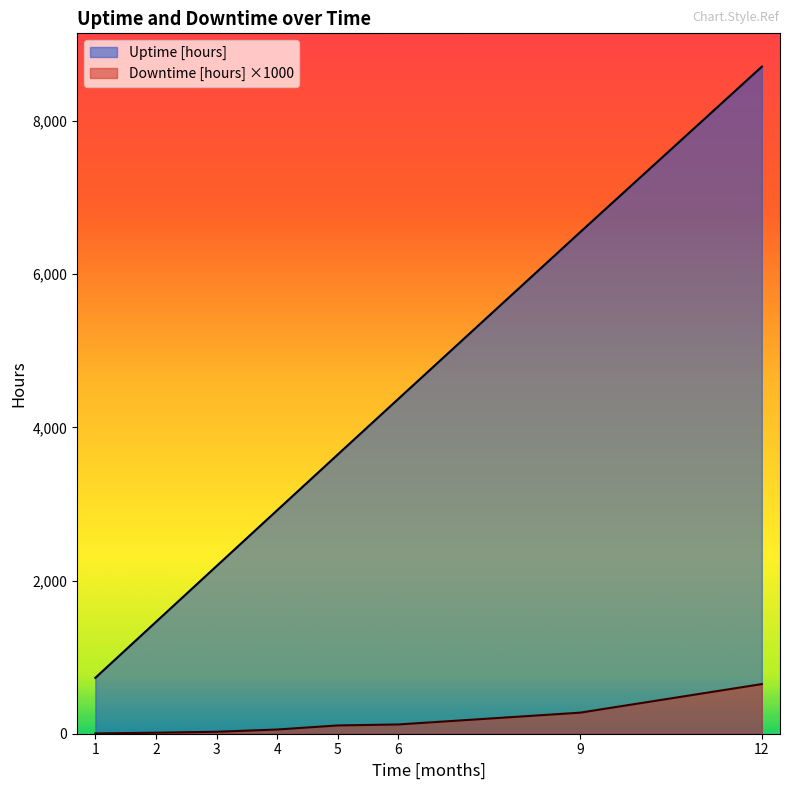

Reading left to right, list all the values displayed in this chart.

Uptime [hours]: 1=729.9	2=1459.5	3=2188.6	4=2917.1	5=3644.9	6=4371.3	9=6547.4	12=8709.2
Downtime [hours]: 1=3.6	2=13.4	3=25.6	4=55.0	5=108.1	6=121.0	9=275.0	12=648.1